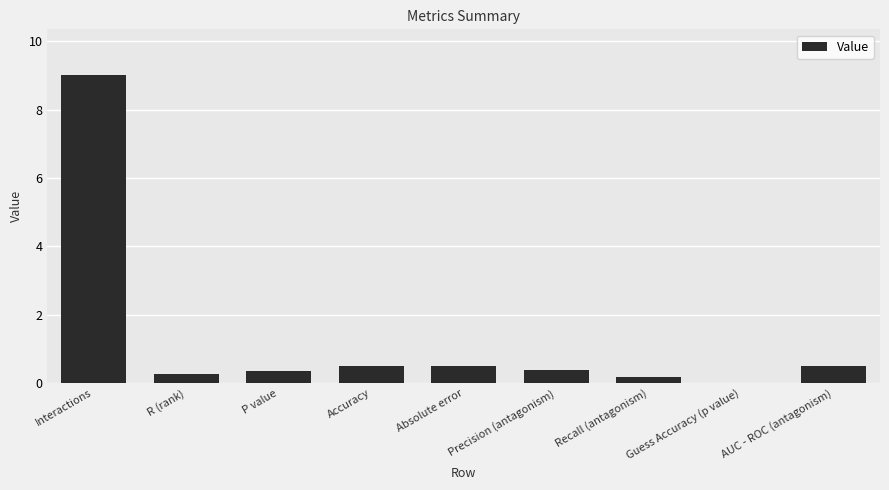

What is the sum of all values?

11.7